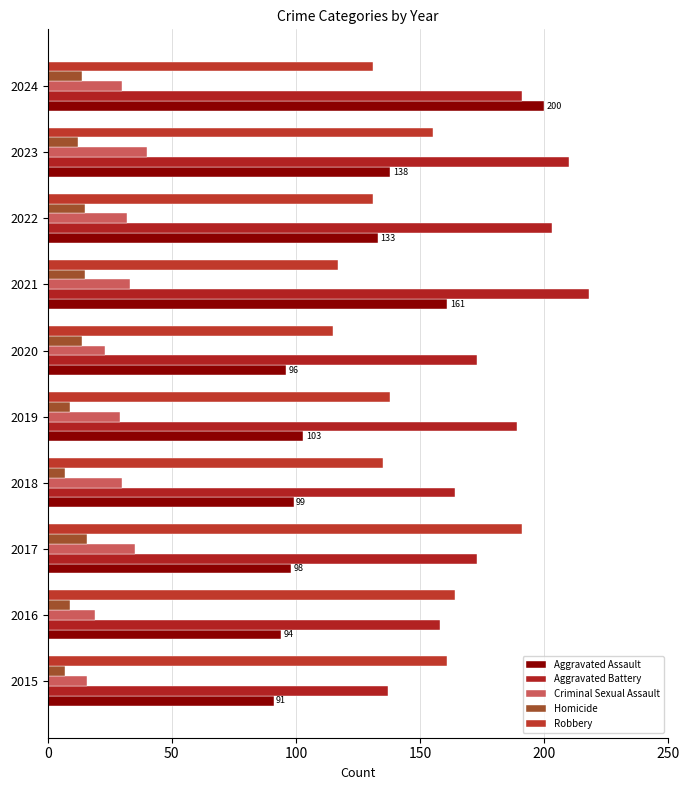

Count the number of data series in this chart.

5